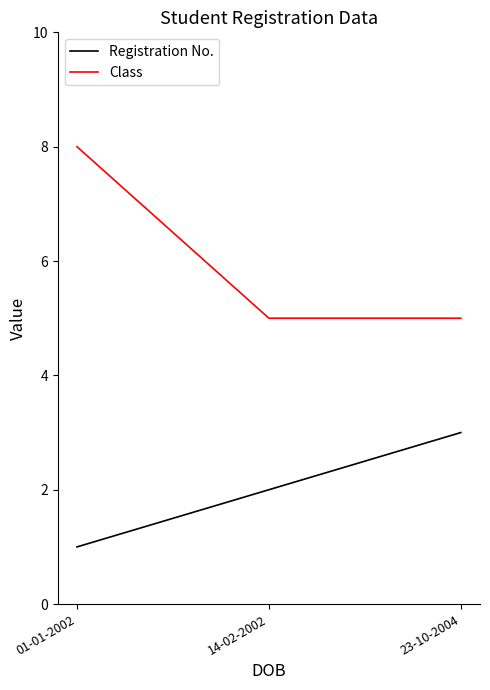

What is the difference between the Class values at 23-10-2004 and 01-01-2002?

3